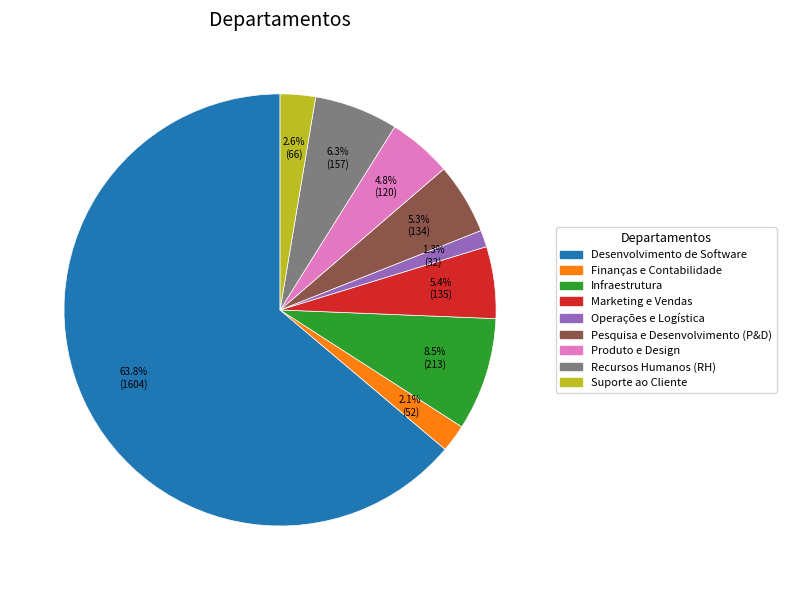

Which category has the biggest portion of the pie?

Desenvolvimento de Software